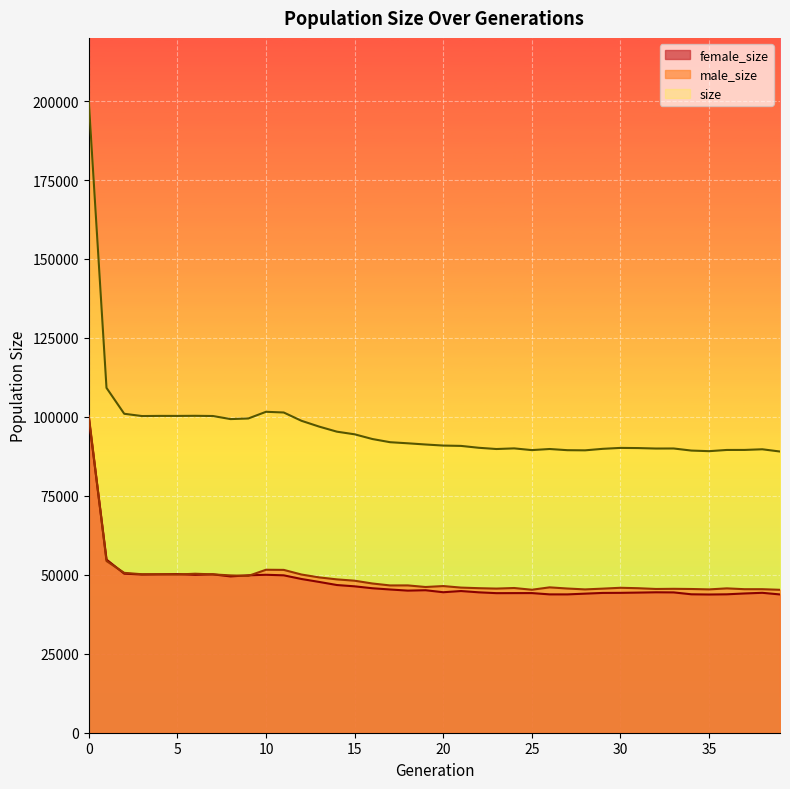

How many interior local peaks does the male_size series have?

10